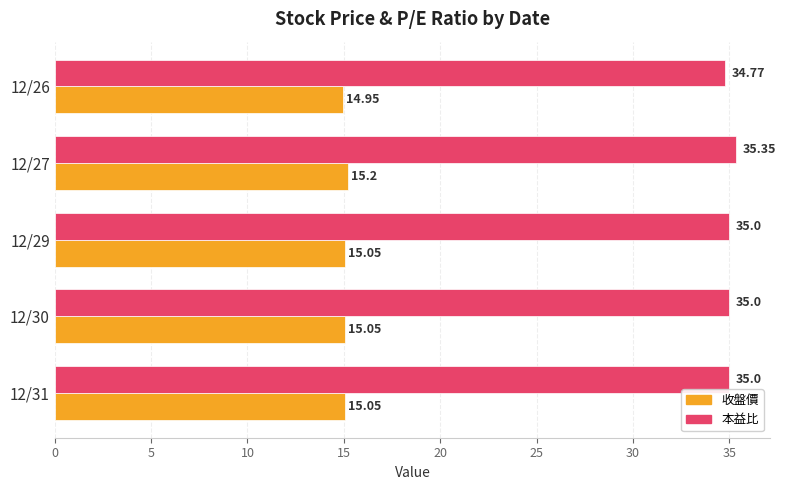

What is the sum of all 收盤價 values?

75.3